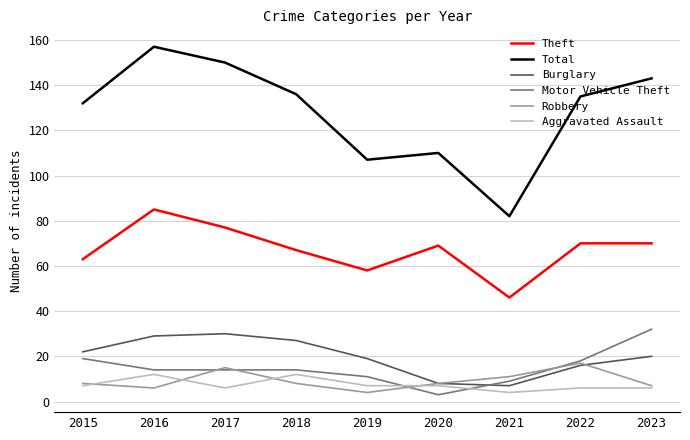

What are all the series names shown in the legend?

Theft, Total, Burglary, Motor Vehicle Theft, Robbery, Aggravated Assault